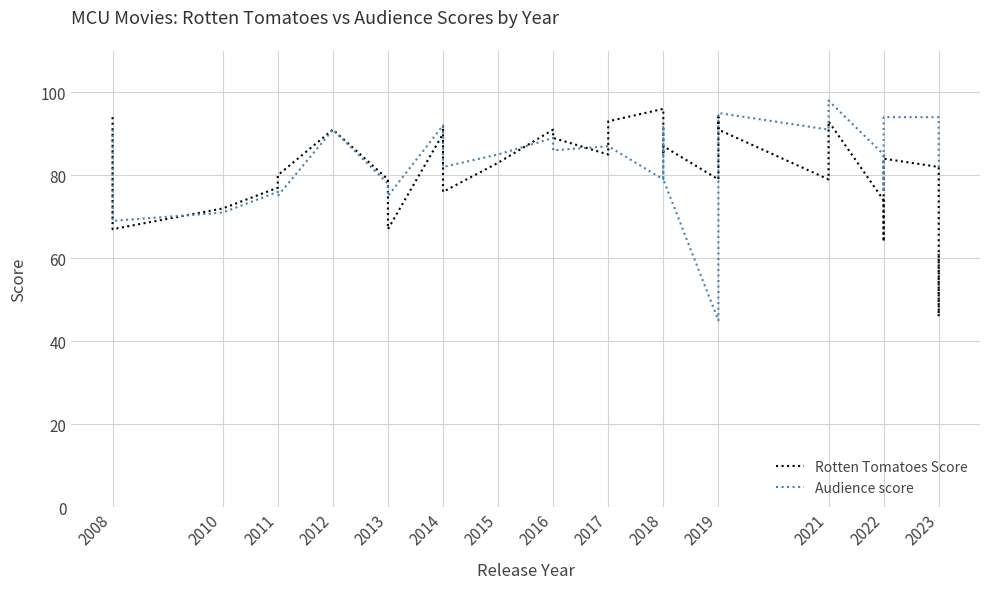

What position from the right is 2017?

24